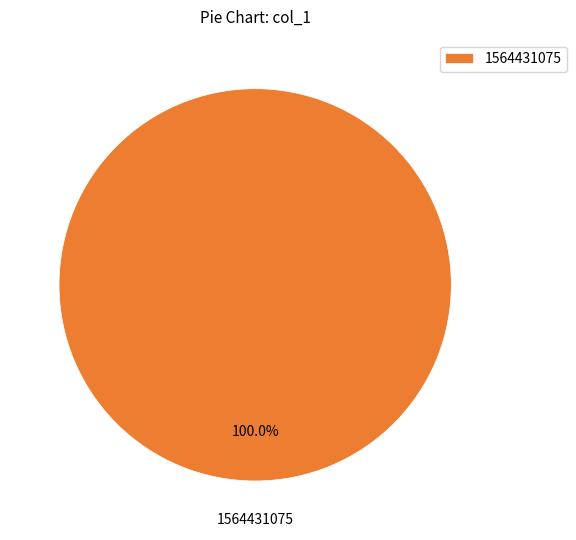

Which category accounts for the majority?

1564431075